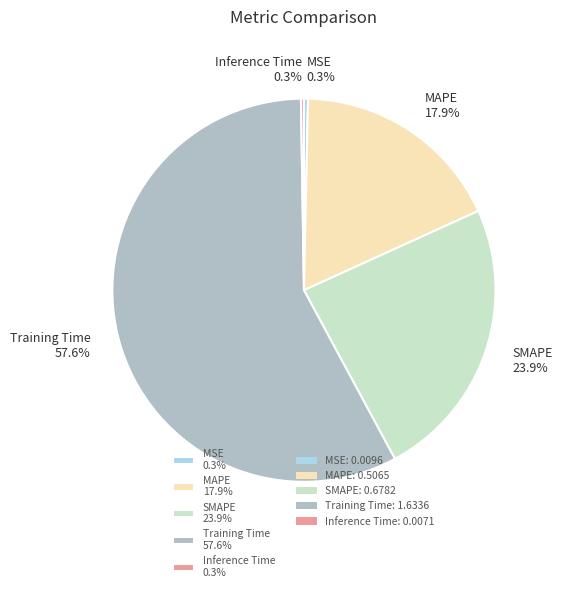

To the nearest percent, what portion does SMAPE represent?

24%